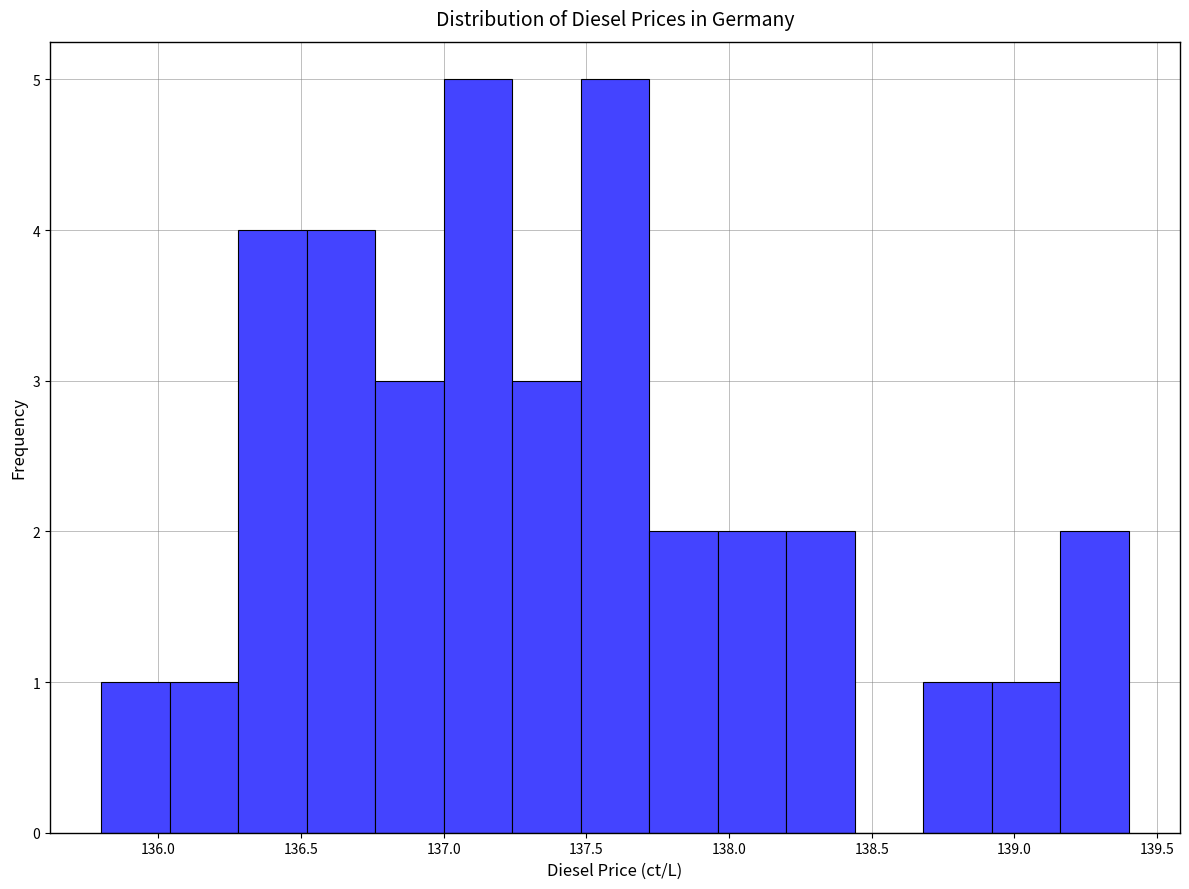

Reading left to right, list every bar in this chart as the range it spans on the x-axis followed by its height. Neither the bar edges nor the heights are printed on the chart, so give them approximately, as read against the axes.

135.80 to 136.04: 1
136.04 to 136.28: 1
136.28 to 136.52: 4
136.52 to 136.76: 4
136.76 to 137.00: 3
137.00 to 137.24: 5
137.24 to 137.48: 3
137.48 to 137.72: 5
137.72 to 137.96: 2
137.96 to 138.20: 2
138.20 to 138.44: 2
138.44 to 138.68: 0
138.68 to 138.92: 1
138.92 to 139.16: 1
139.16 to 139.40: 2